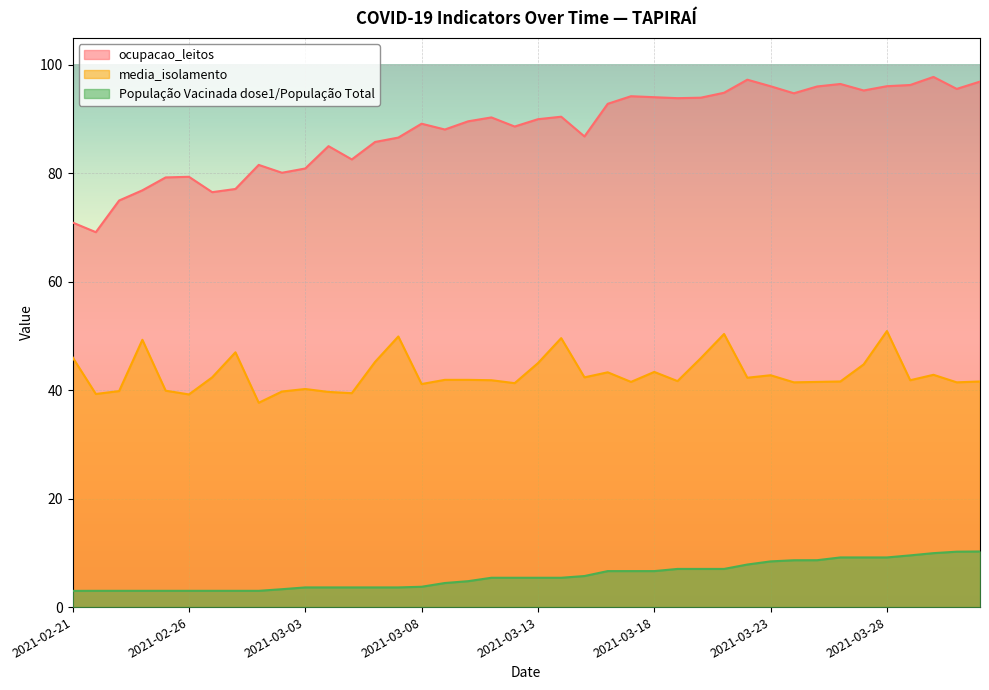

What is the average value of the População Vacinada dose1/População Total series?

5.8